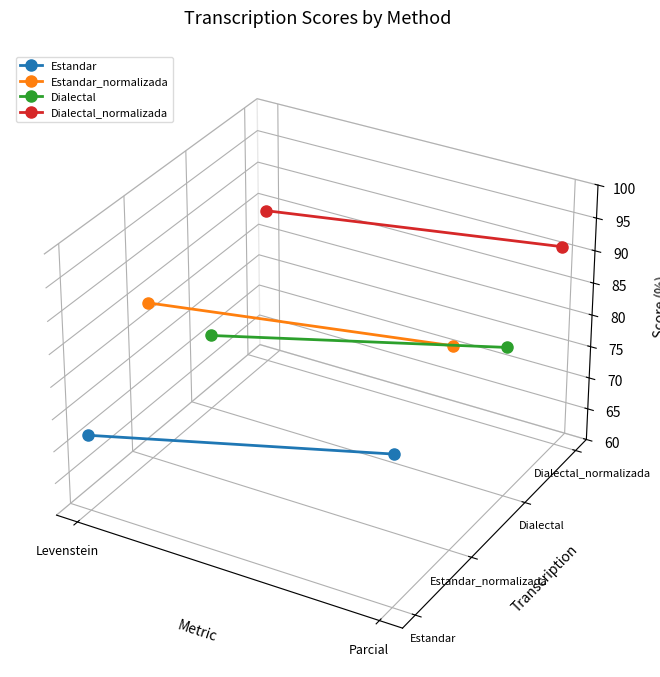

Which has a higher value, Levenstein or Parcial?

Levenstein